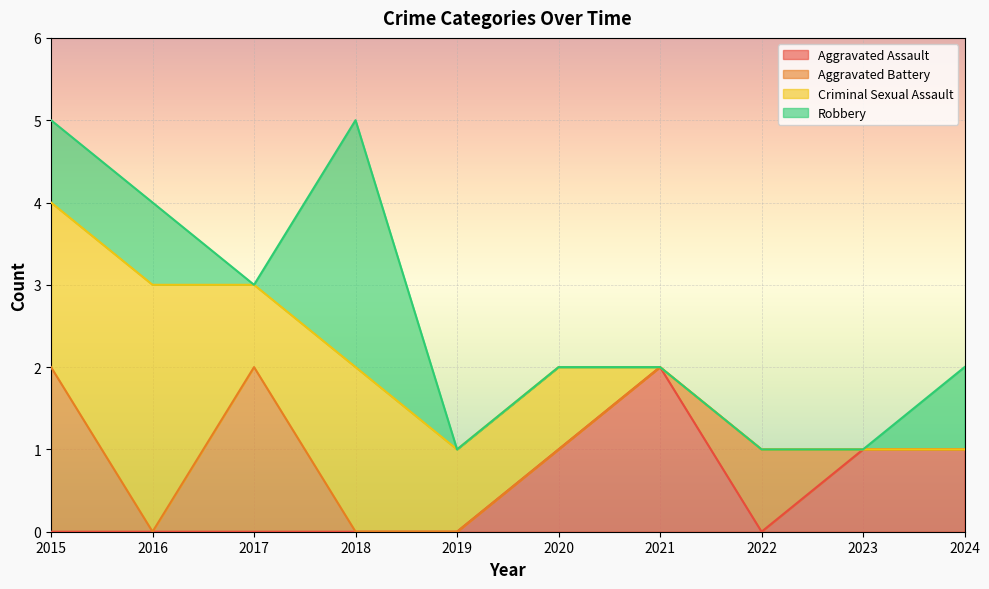

What is the difference between the maximum and minimum values in the Robbery series?

3